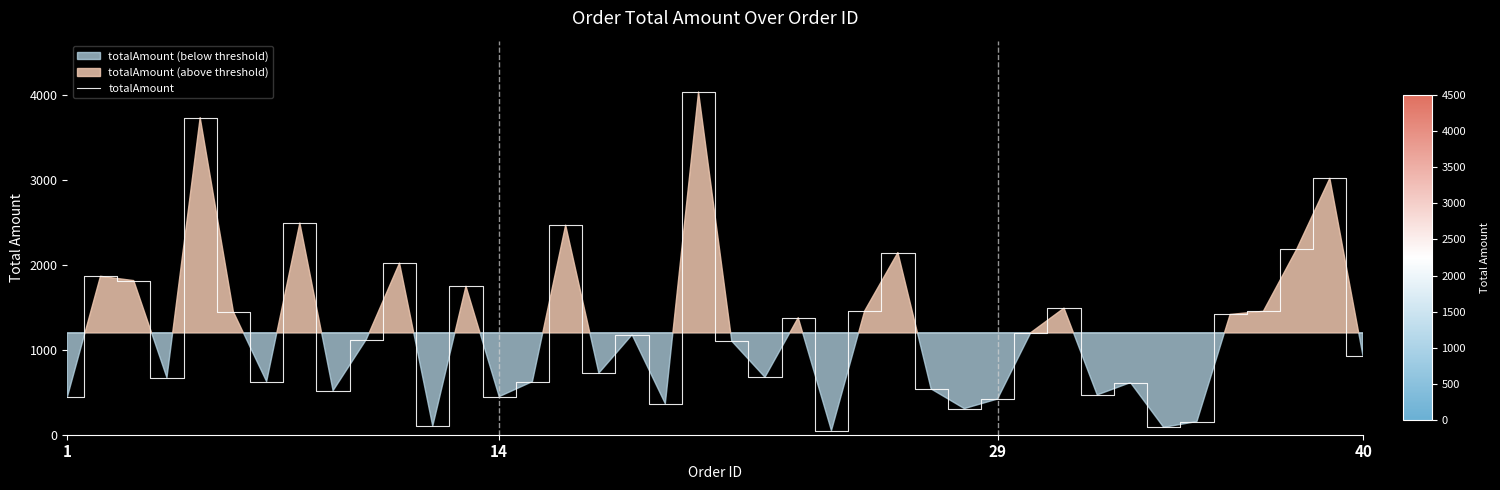

What is the highest value of the totalAmount series?

4031.0